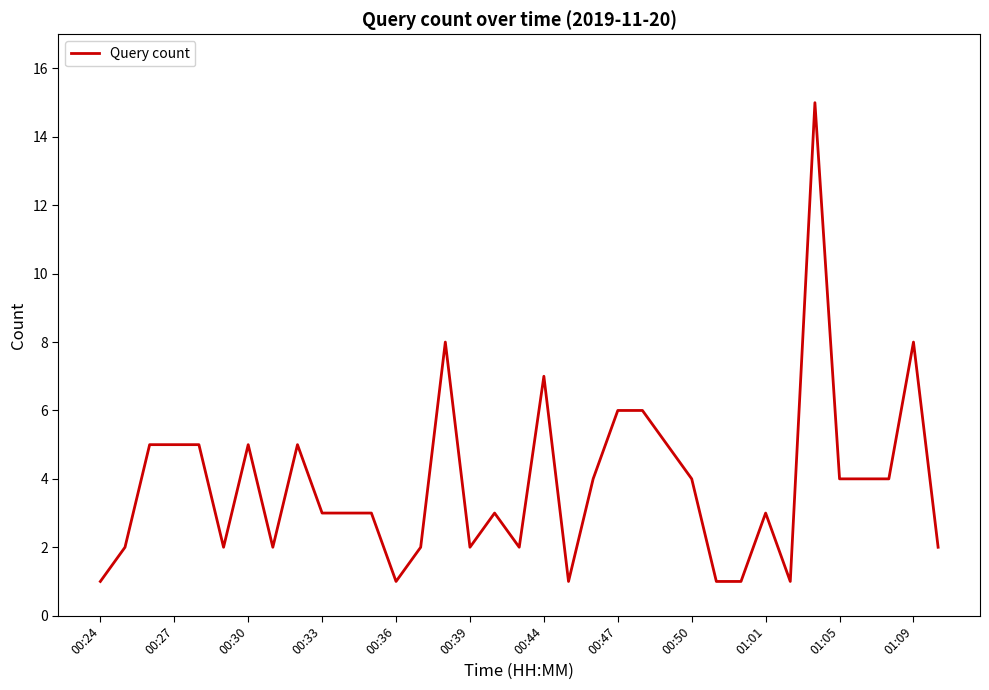

What is the greatest value displayed?

15